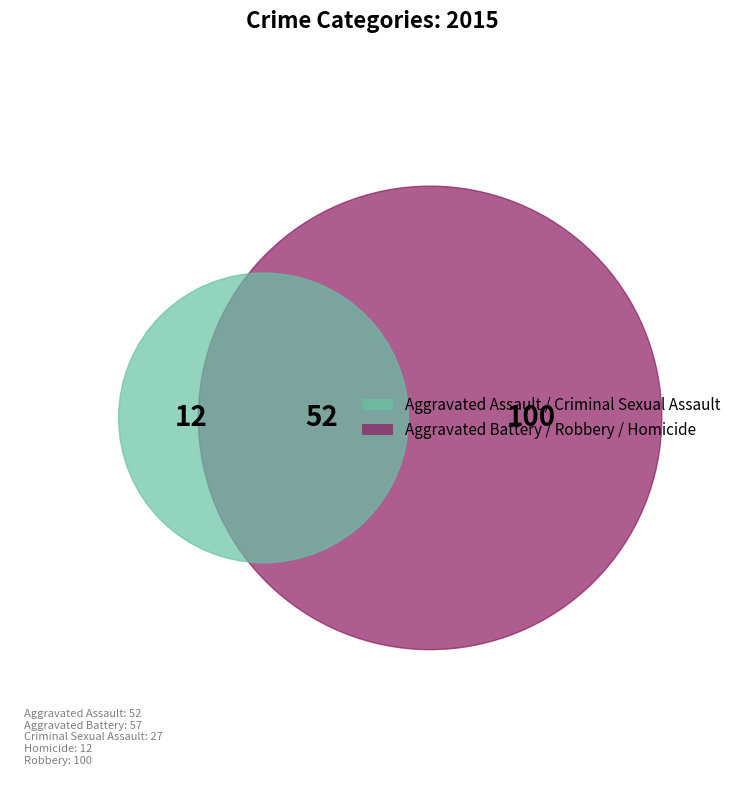

Which category has the biggest portion of the pie?

Robbery